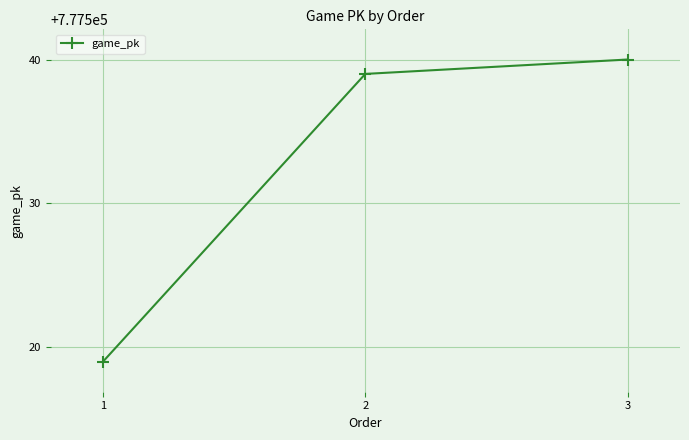

Is this an area chart (filled region under the line)?

No